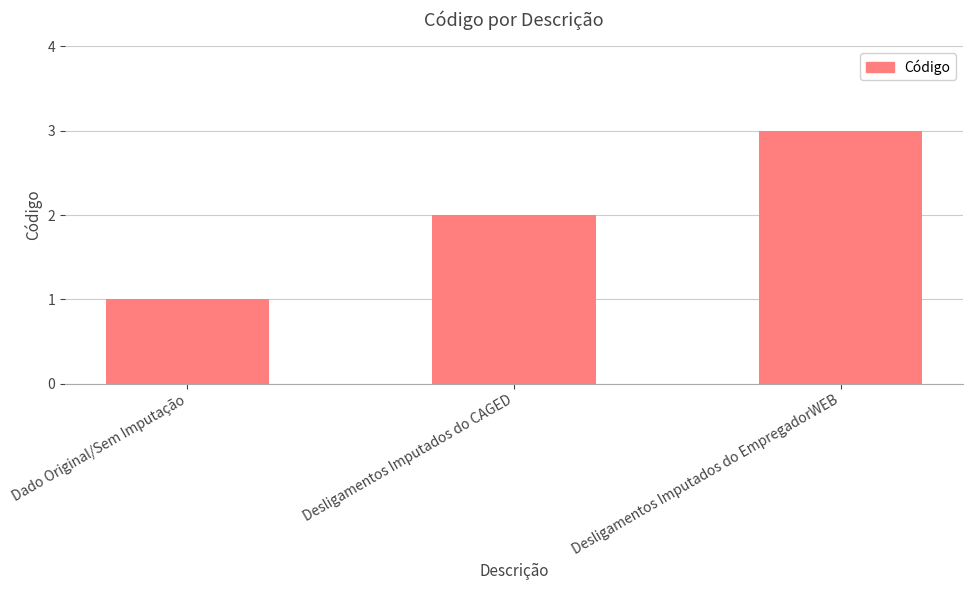

Reading right to left, transcribe all the data shown in this chart.

3	2	1